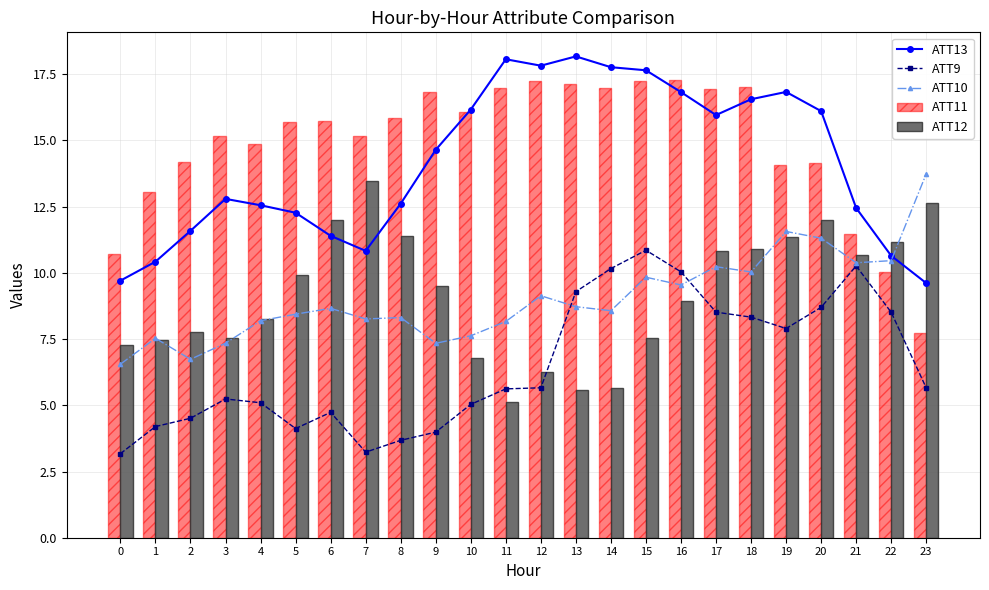

At which category is the sum across all series the highest?

15